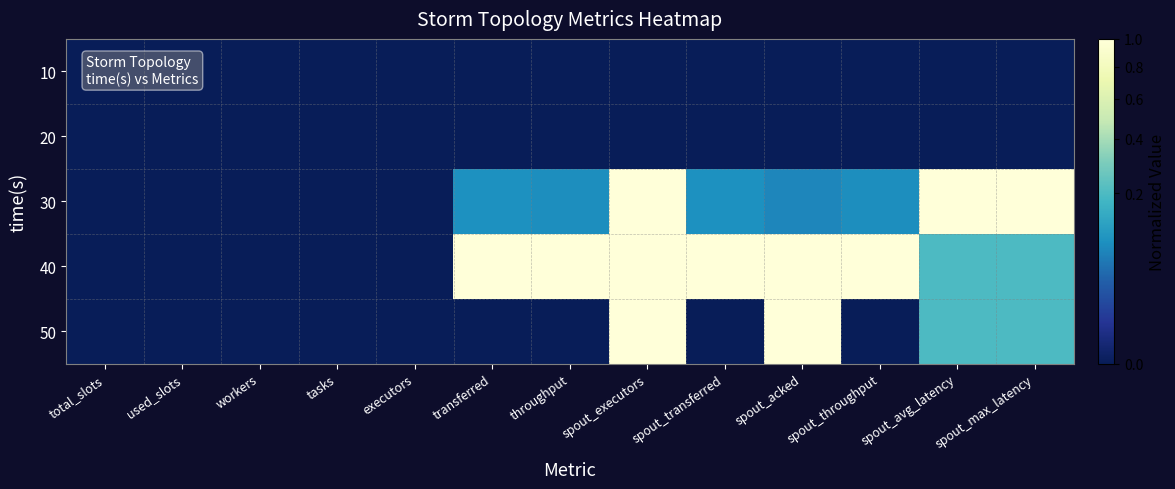

How many categories are shown in the chart?

13